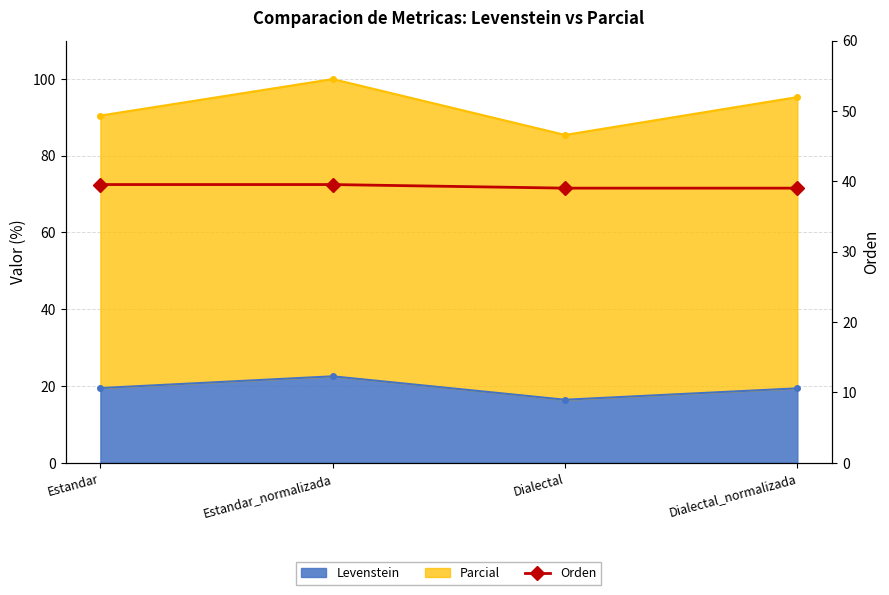

What is the value of the 4th point from the left?

39.0